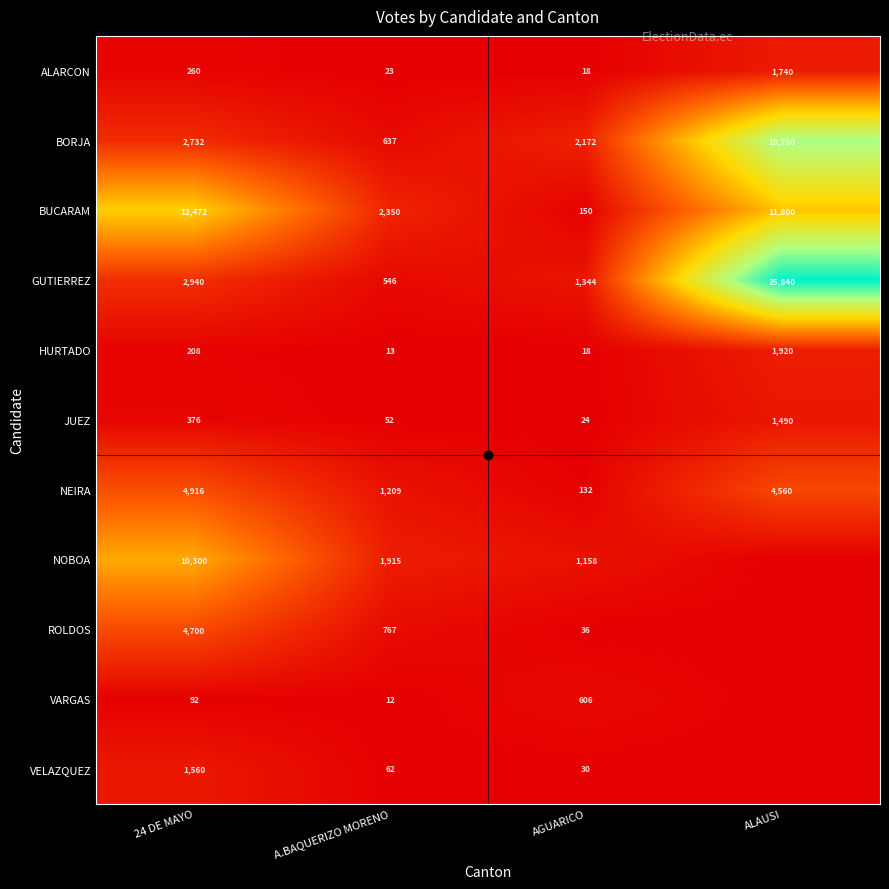

Is it true that ALARCON equals 260 at 24 DE MAYO?

True